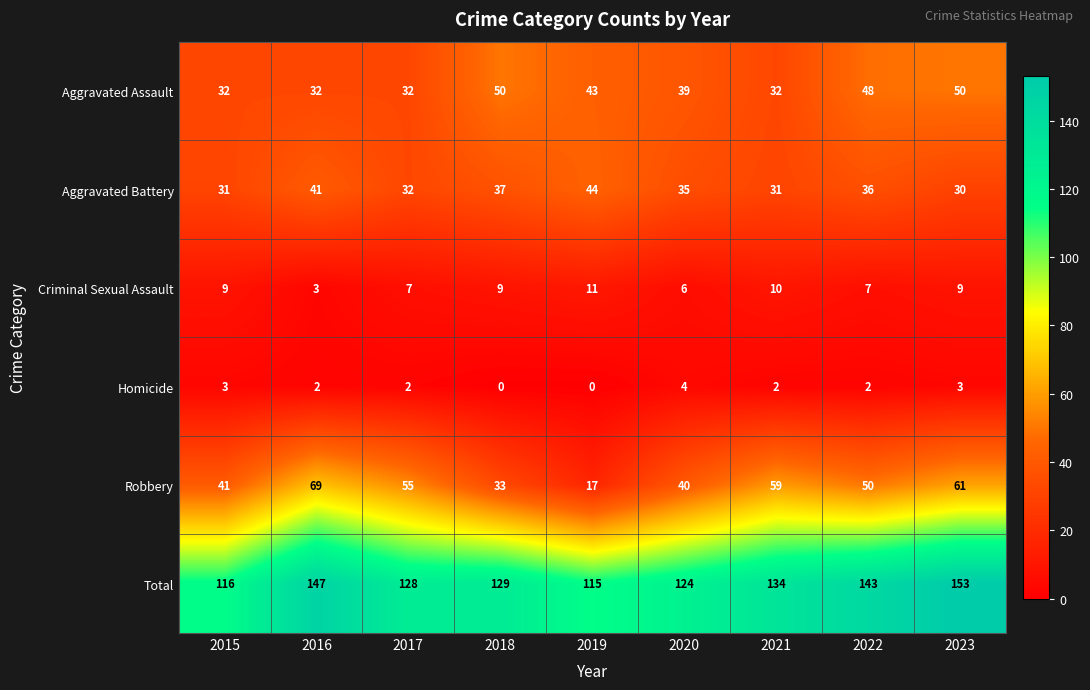

At how many categories does at least one series exceed 96?

9